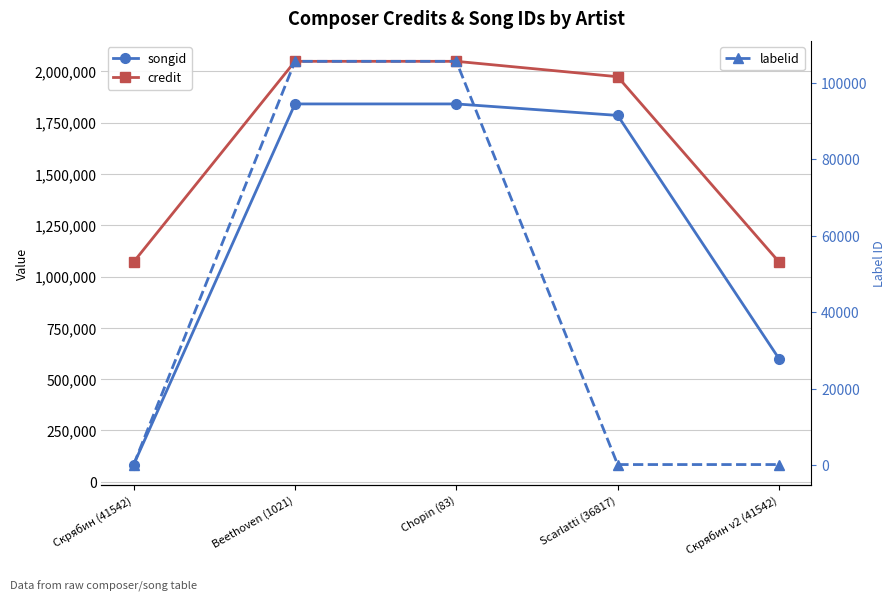

Which series has the largest total across all categories?

credit